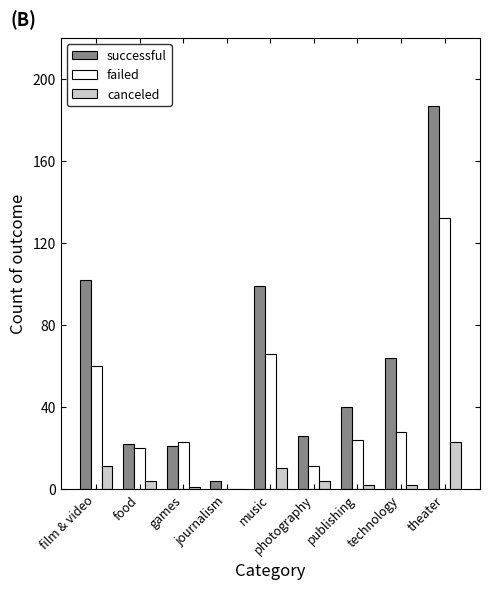

What is the maximum value for failed?

132